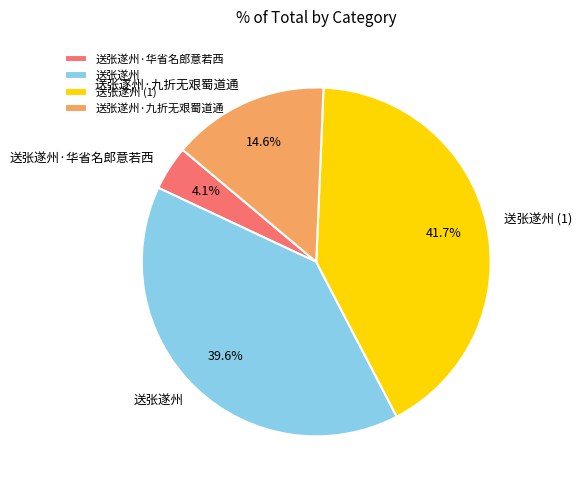

Which has a higher value, 送张遂州 or 送张遂州 (1)?

送张遂州 (1)